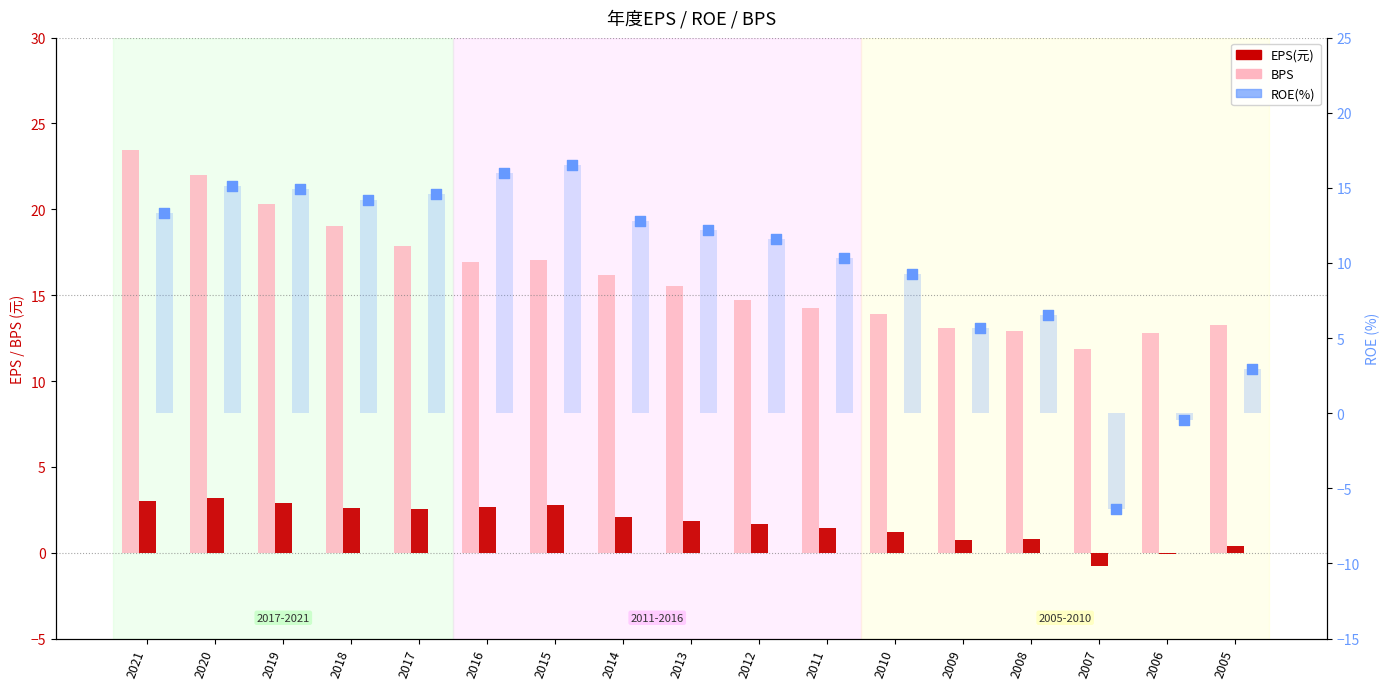

Which series has the largest Y range (max minus min)?

ROE(%)